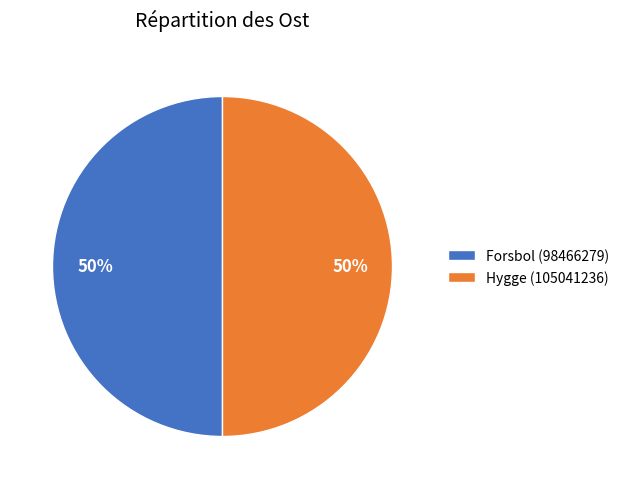

To the nearest percent, what portion does Forsbol (98466279) represent?

50%